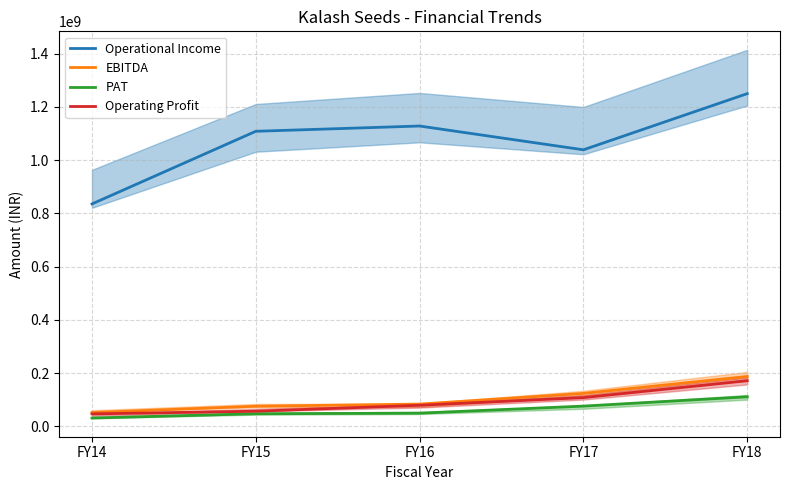

How many series are shown in this chart?

4